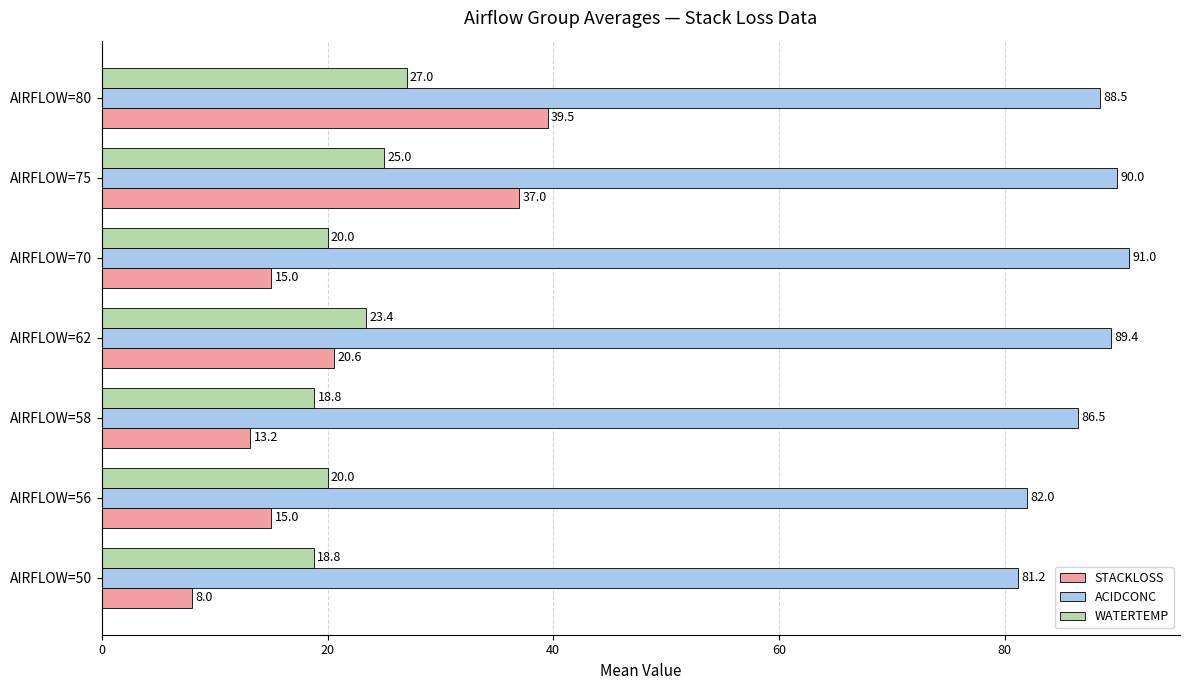

Rank the series at AIRFLOW=80 from lowest to highest value.

WATERTEMP, STACKLOSS, ACIDCONC